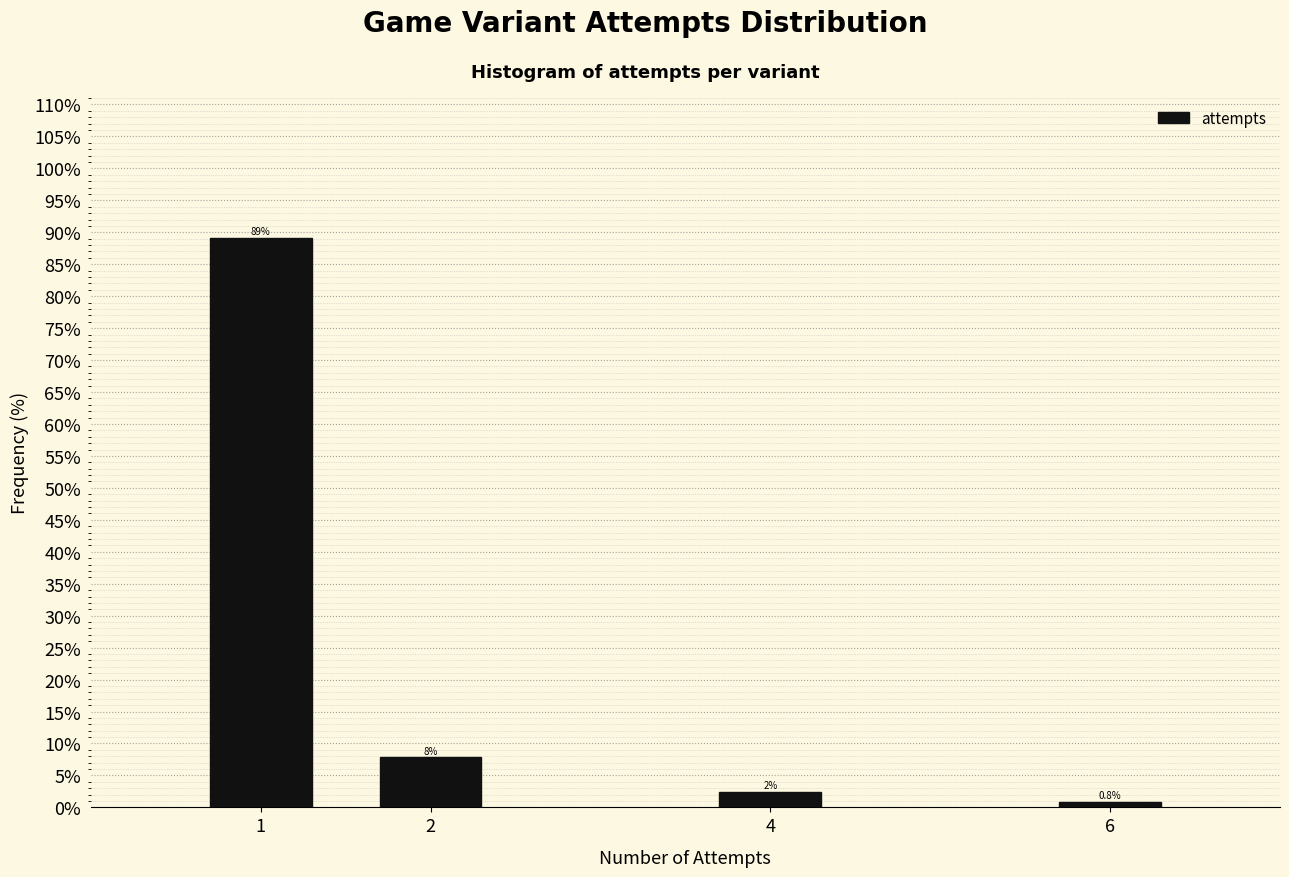

What is the value of the 2nd bar from the left?

7.8